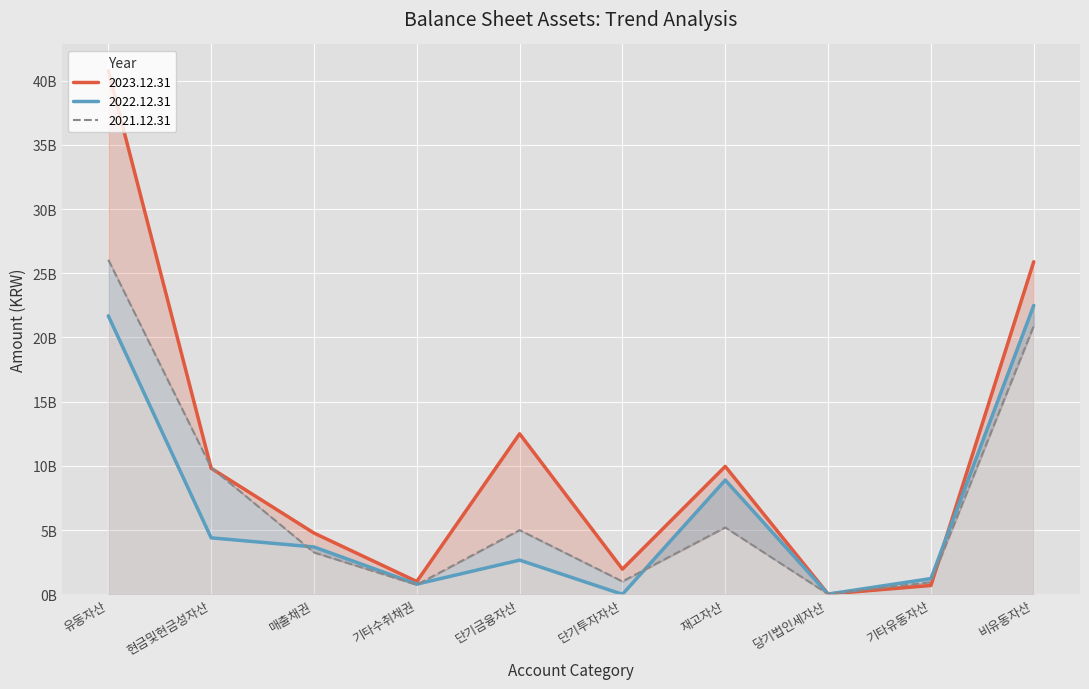

List the labels in order of 2021.12.31 value, smallest first.

당기법인세자산, 기타수취채권, 기타유동자산, 단기투자자산, 매출채권, 단기금융자산, 재고자산, 현금및현금성자산, 비유동자산, 유동자산